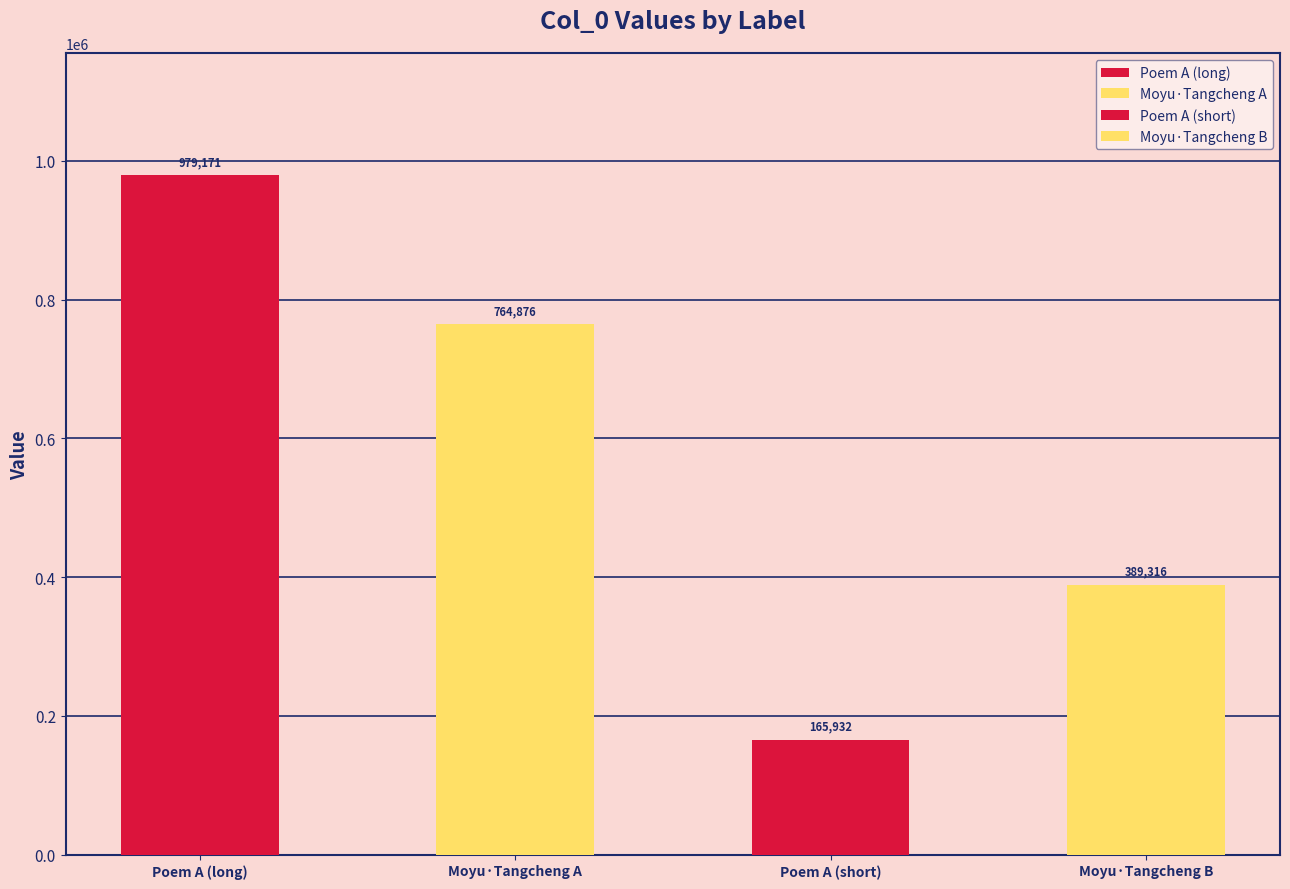

At which label is the value closest to 572551?

摸鱼儿·棠城感旧甲辰北上驻此今二十二年矣